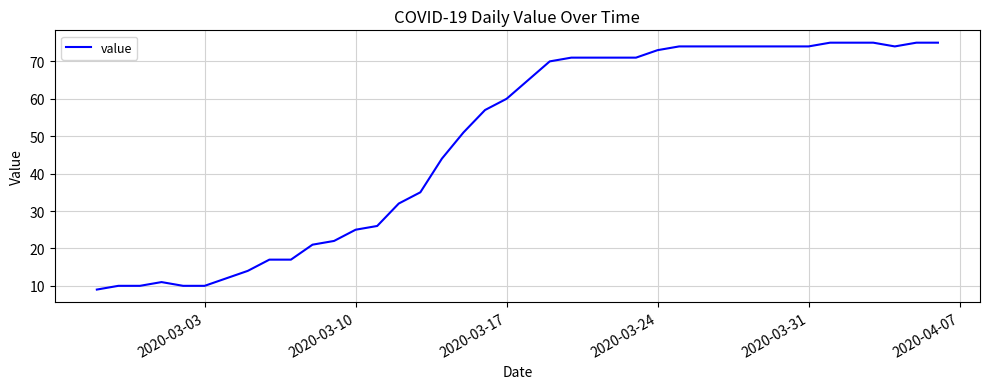

What is the difference between the maximum and minimum values?

66